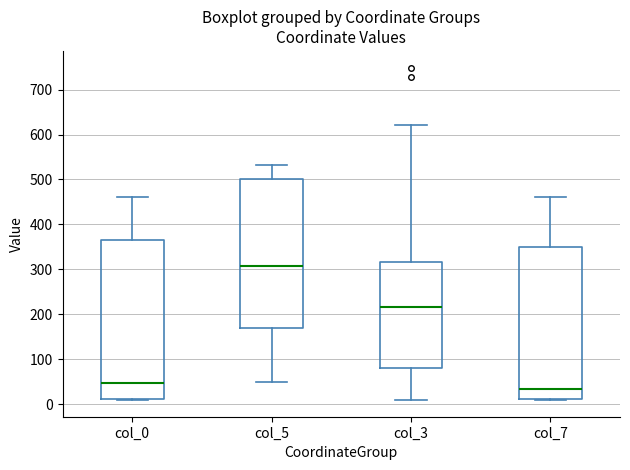

Reading left to right, read every box against the y-axis: the position of its median line, the range the box covers, and the ends of its whiskers. The values are not printed on the chart, so give them approximately, as read against the axis.

col_0: median 50, box 10 to 370, whiskers 10 to 460
col_5: median 310, box 170 to 500, whiskers 50 to 530
col_3: median 220, box 80 to 320, whiskers 10 to 620
col_7: median 30, box 10 to 350, whiskers 10 to 460